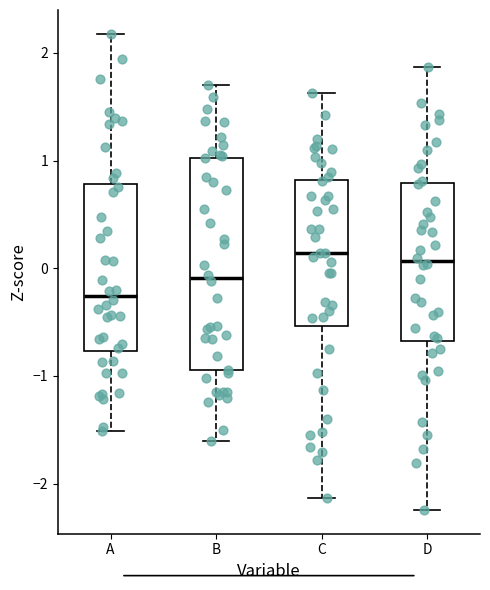

Reading left to right, transcribe this box plot: for each box, give where its median line is, the range the box spans, and where its two whiskers end, as read against the y-axis. The values are not printed on the chart, so give them approximately, as read against the axis.

A: median -0.3, box -0.8 to 0.8, whiskers -1.5 to 2.2
B: median -0.1, box -0.9 to 1.0, whiskers -1.6 to 1.7
C: median 0.1, box -0.5 to 0.8, whiskers -2.1 to 1.6
D: median 0.1, box -0.7 to 0.8, whiskers -2.2 to 1.9